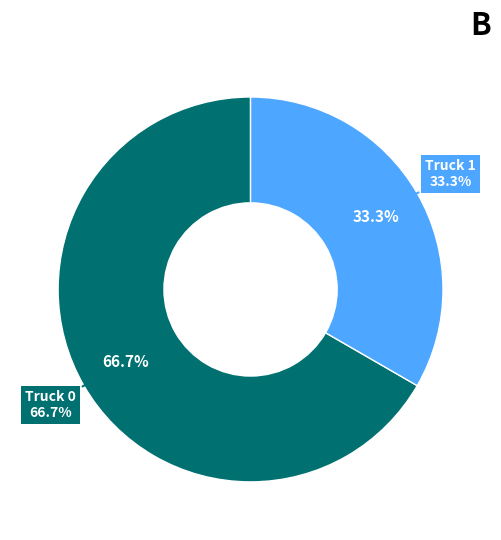

What percentage do Truck 1 and Truck 0 together represent?

100.0%